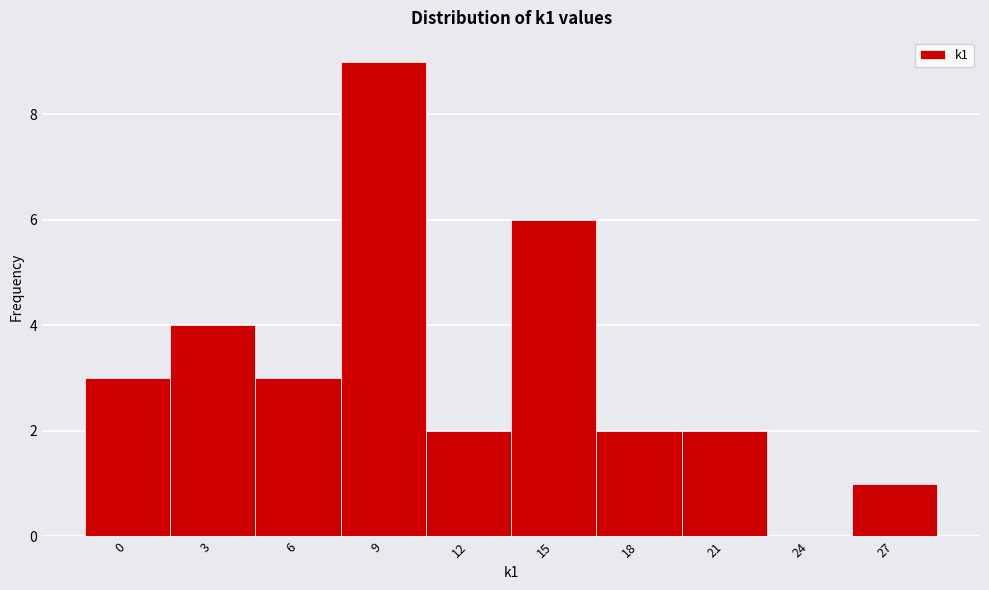

Reading right to left, list all the values displayed in this chart.

27=1	24=0	21=2	18=2	15=6	12=2	9=9	6=3	3=4	0=3